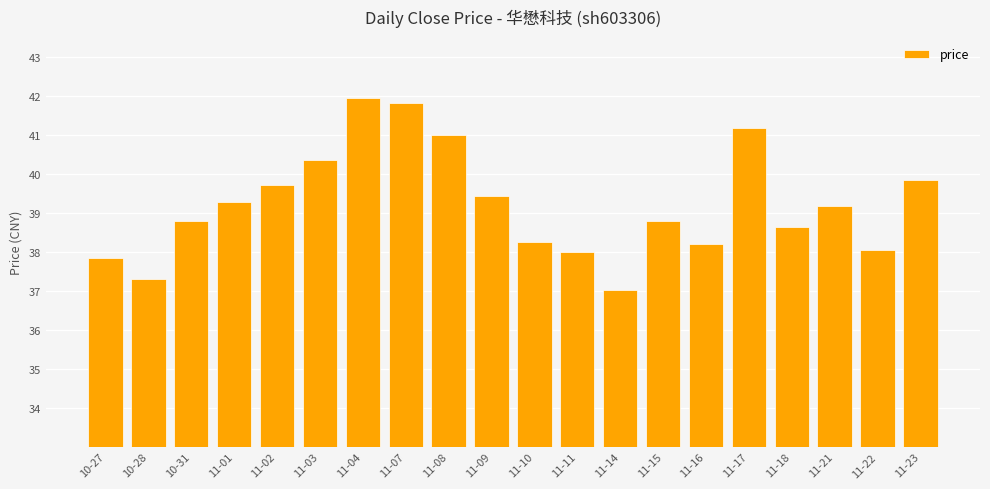

What is the greatest value displayed?

41.9